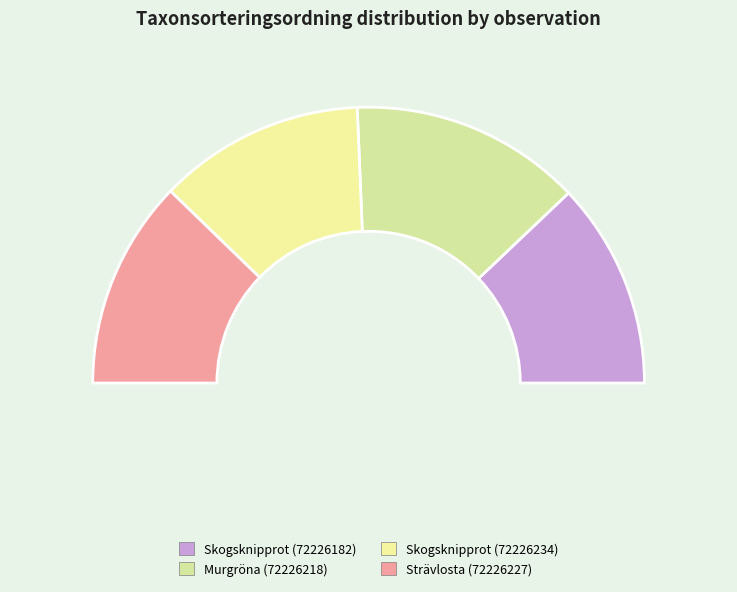

Which category has the smallest portion of the pie?

Skogsknipprot (72226182)